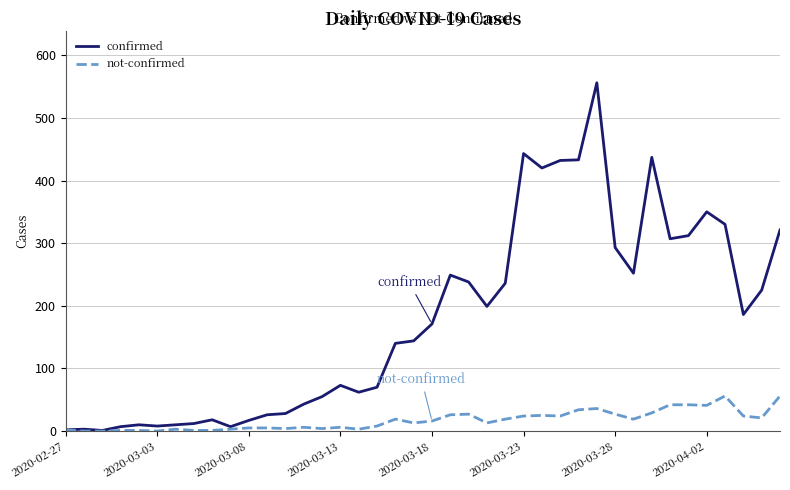

What is the maximum value shown in the chart?

556